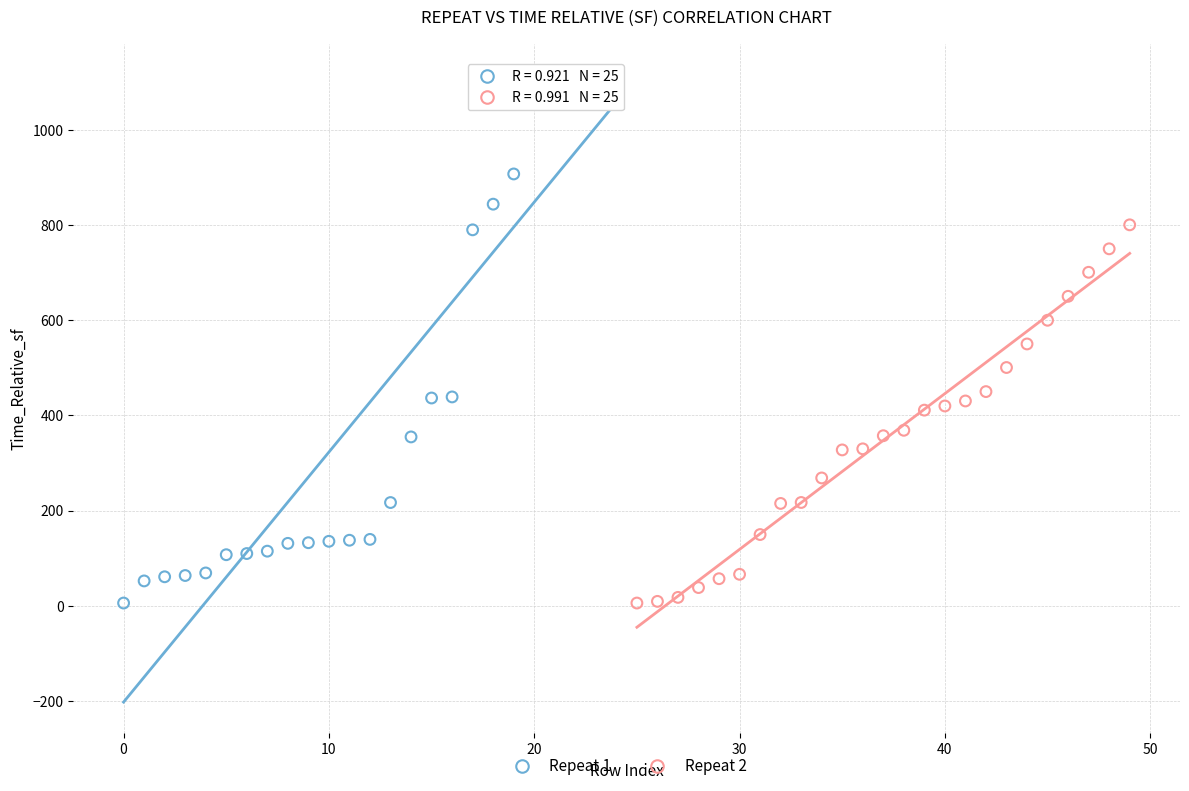

Which series has the largest Y range (max minus min)?

Repeat 1